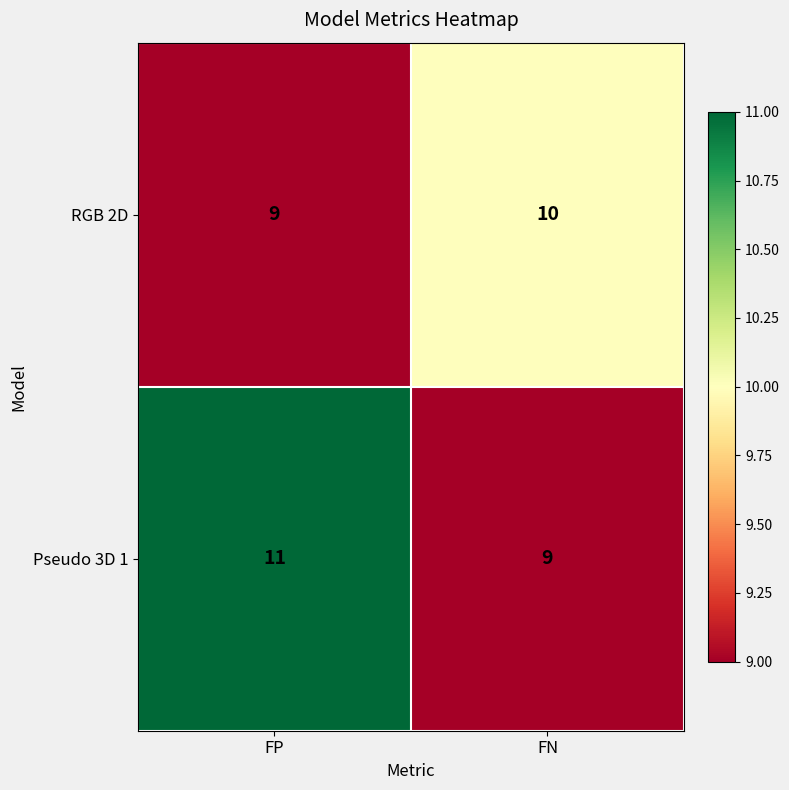

List the series in order of their peak value, lowest first.

RGB 2D, Pseudo 3D 1